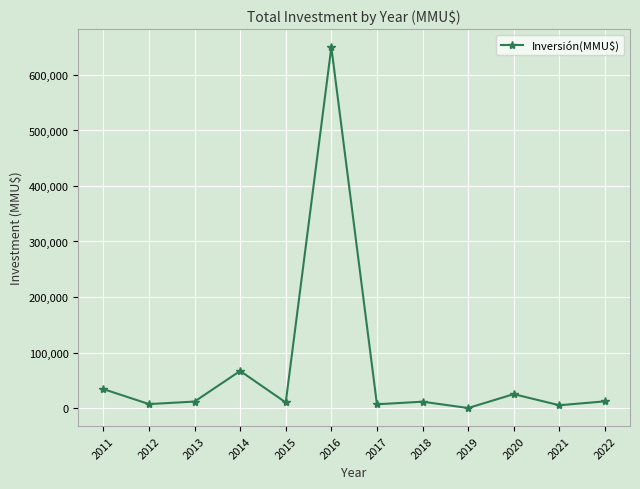

What is the average value?

69982